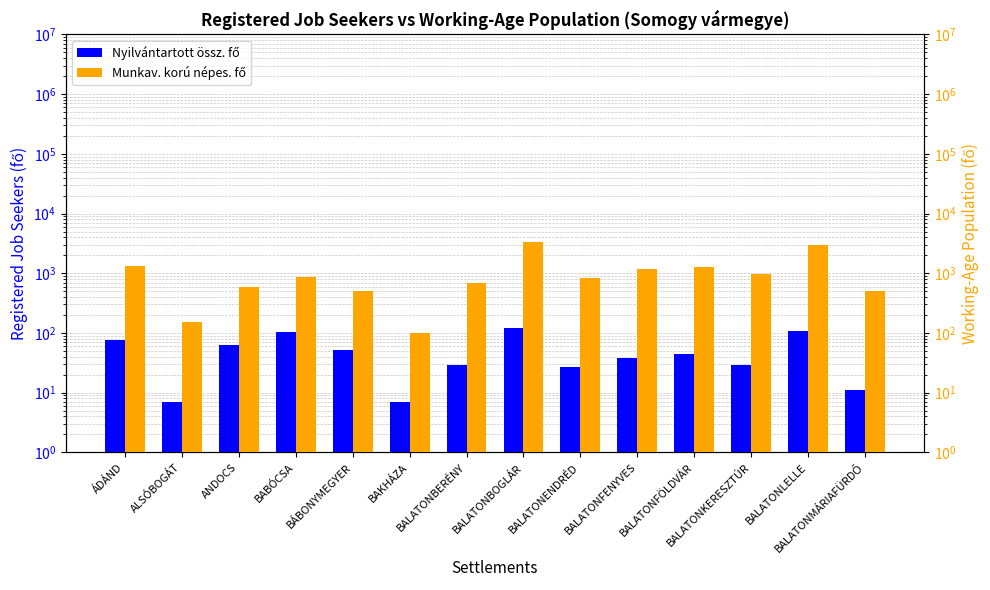

At how many categories does at least one series exceed 1565?

2